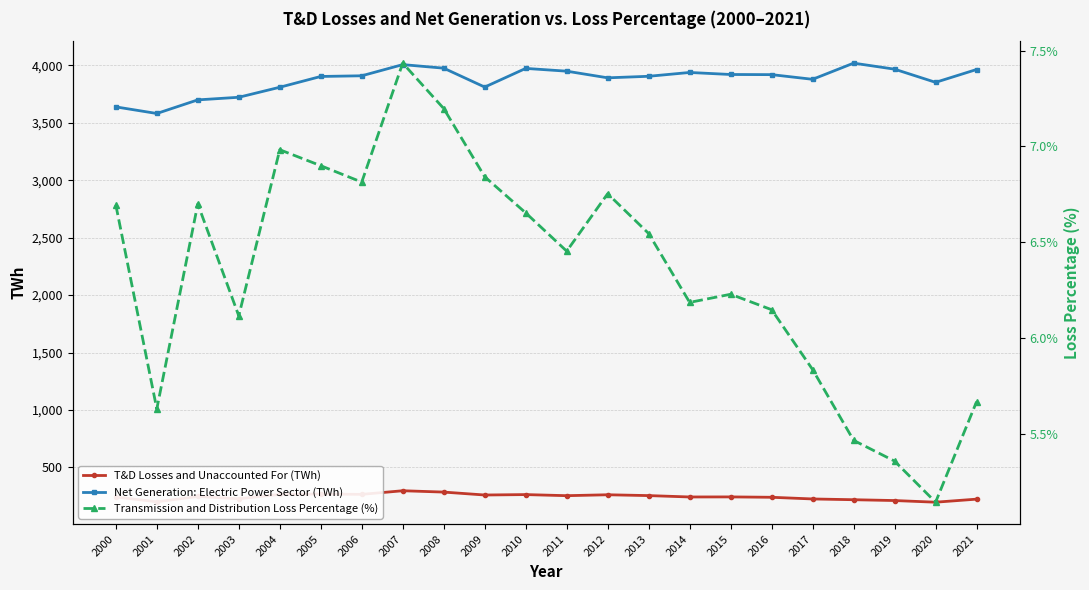

What is the value of the T&D Losses and Unaccounted For (TWh) point at the 6th from the left?

269.2